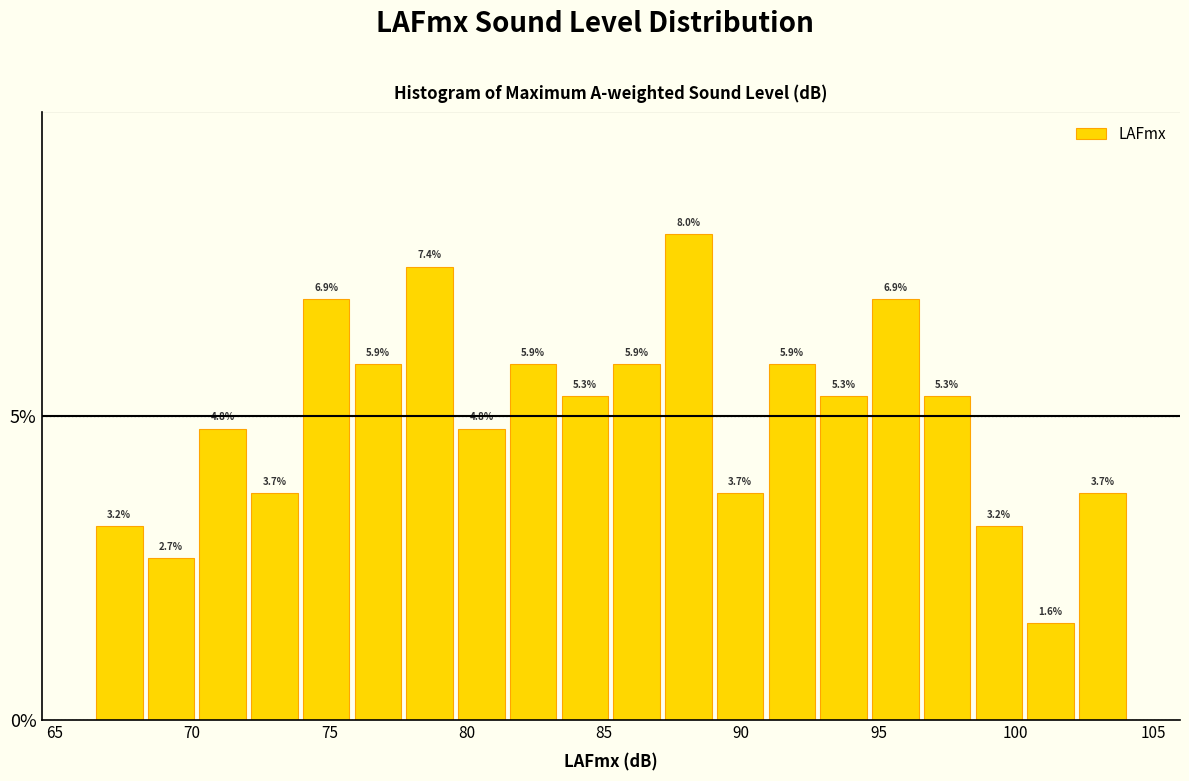

Read against the x-axis, roughly where is the centre of the tallest bar?

88.0